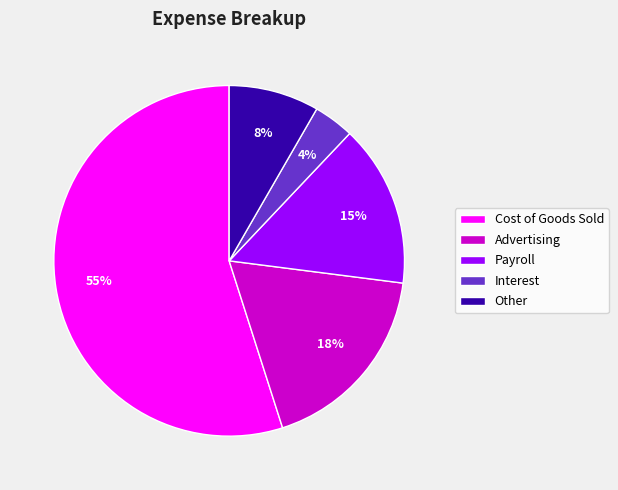

Combined, do Payroll and Interest account for over 50%?

No